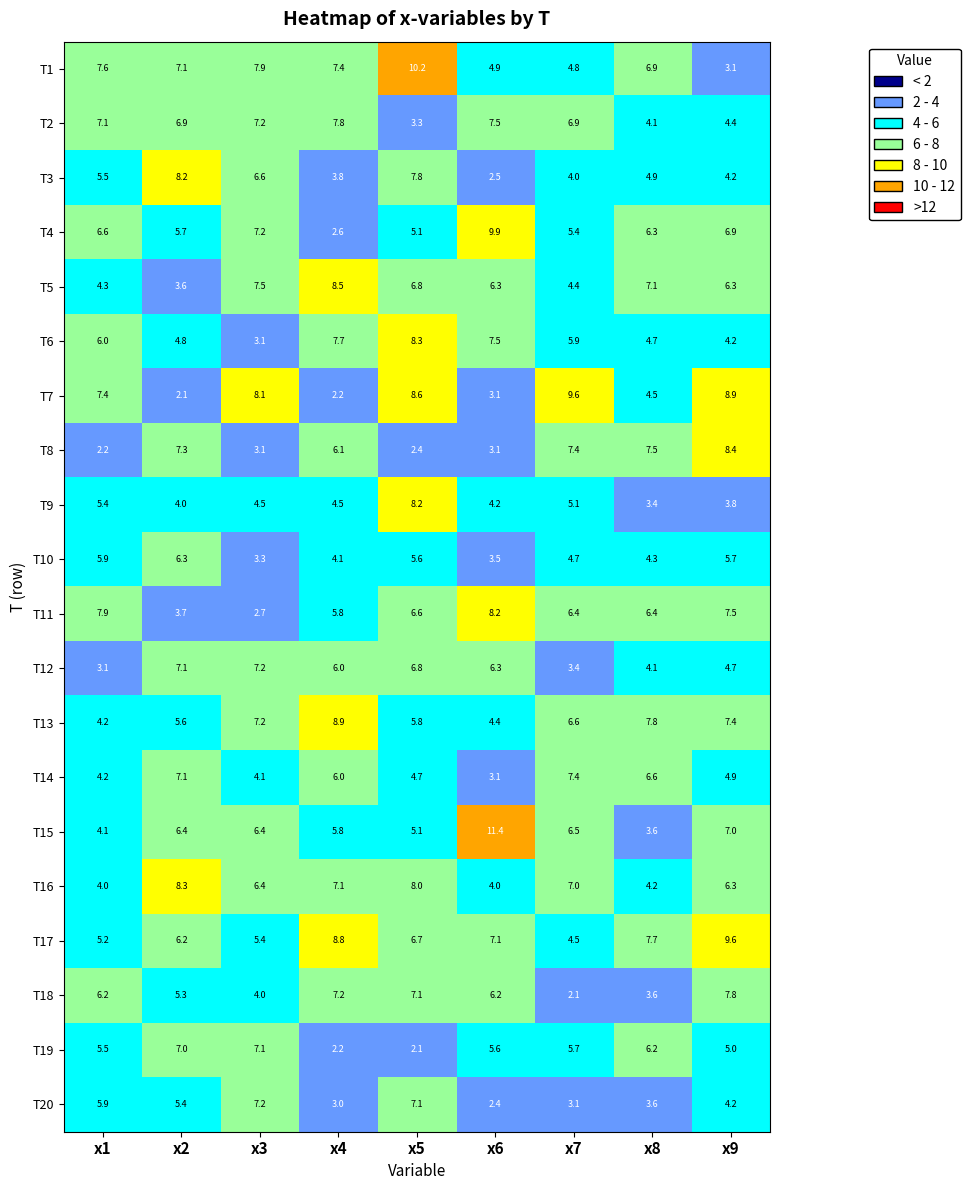

At which category is the sum across all series the highest?

x5